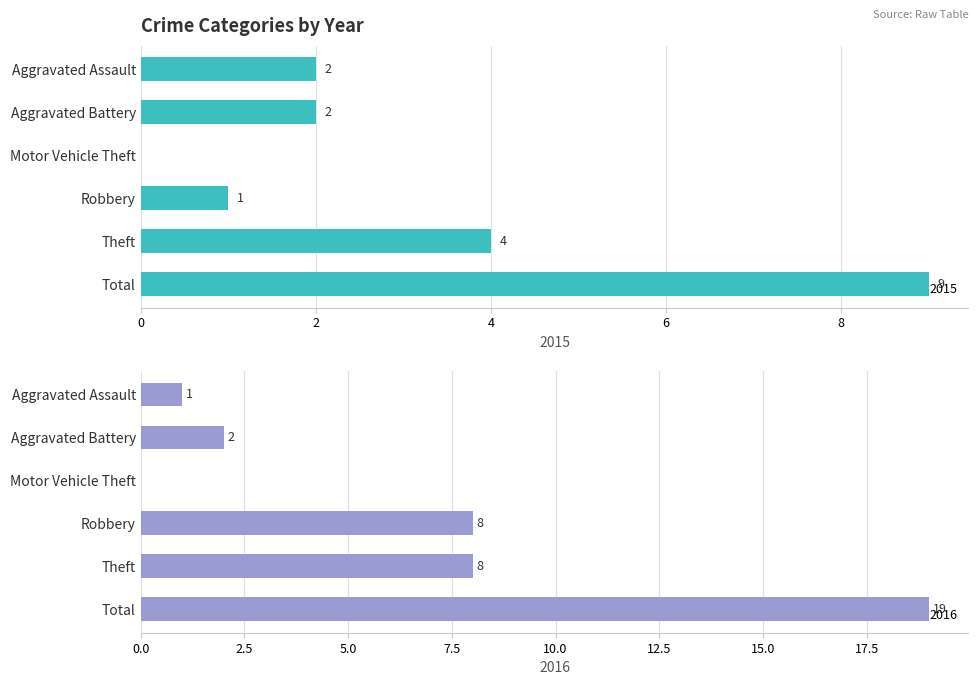

True or false: 2015 has a value of 1 at Robbery.

True